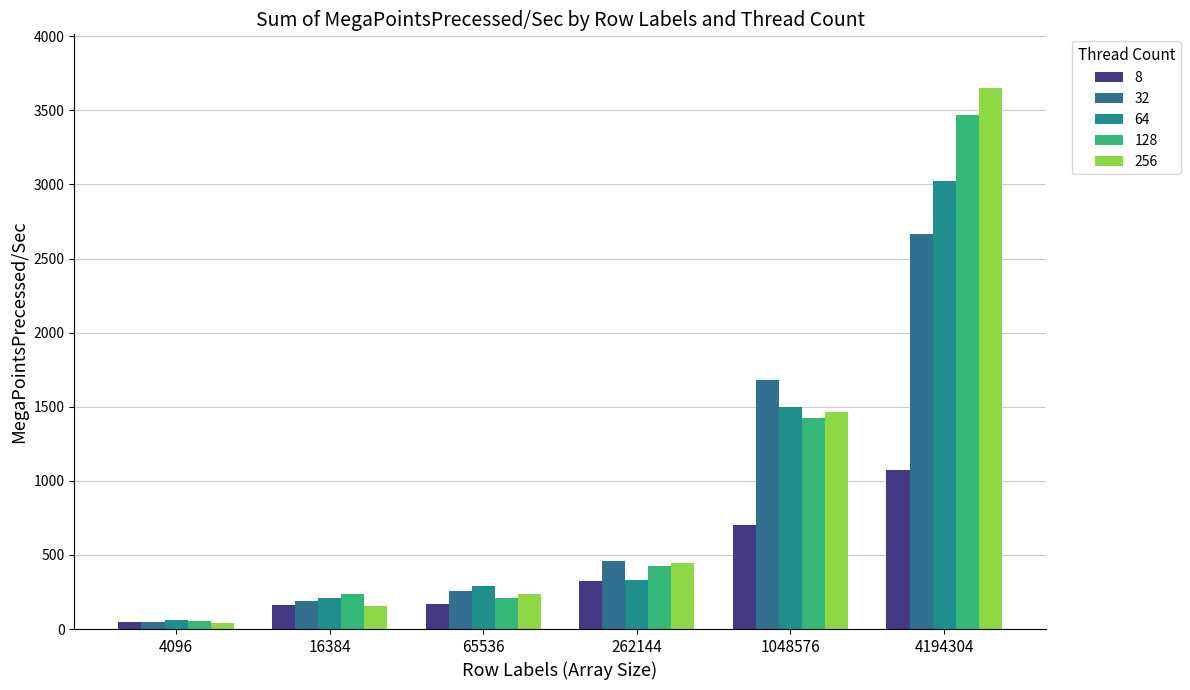

Which category has the lowest value in the 32 series?

4096